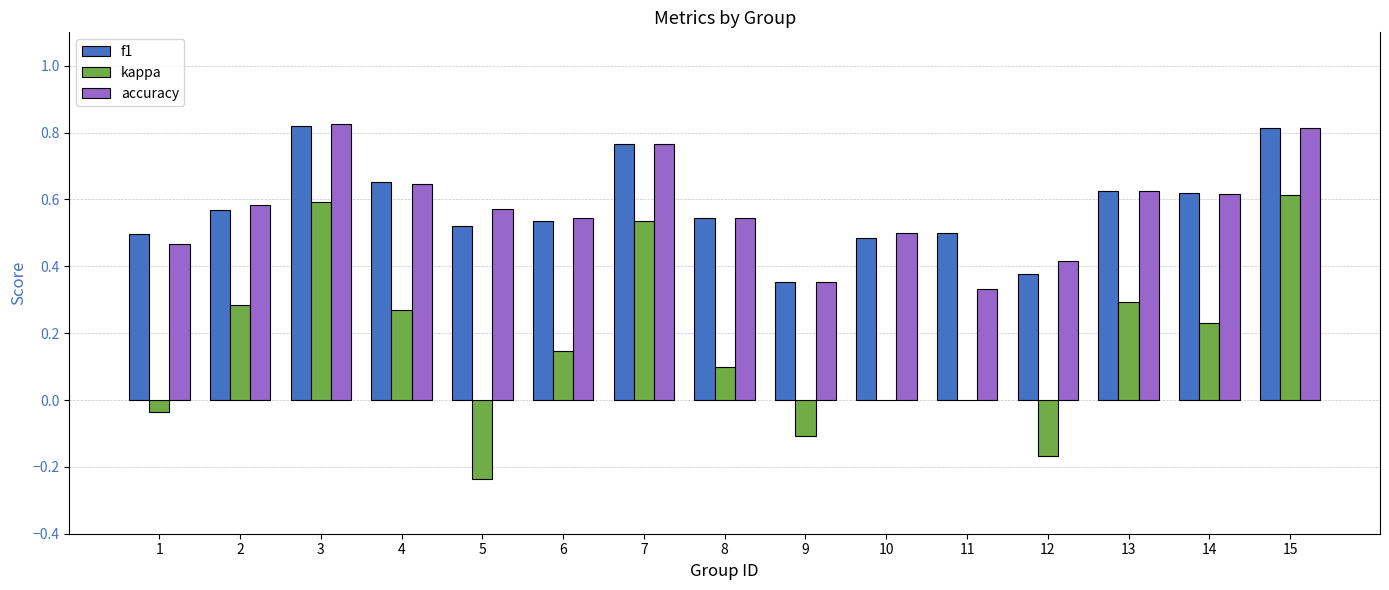

The value of kappa at 11 is -0.4. True or false?

False